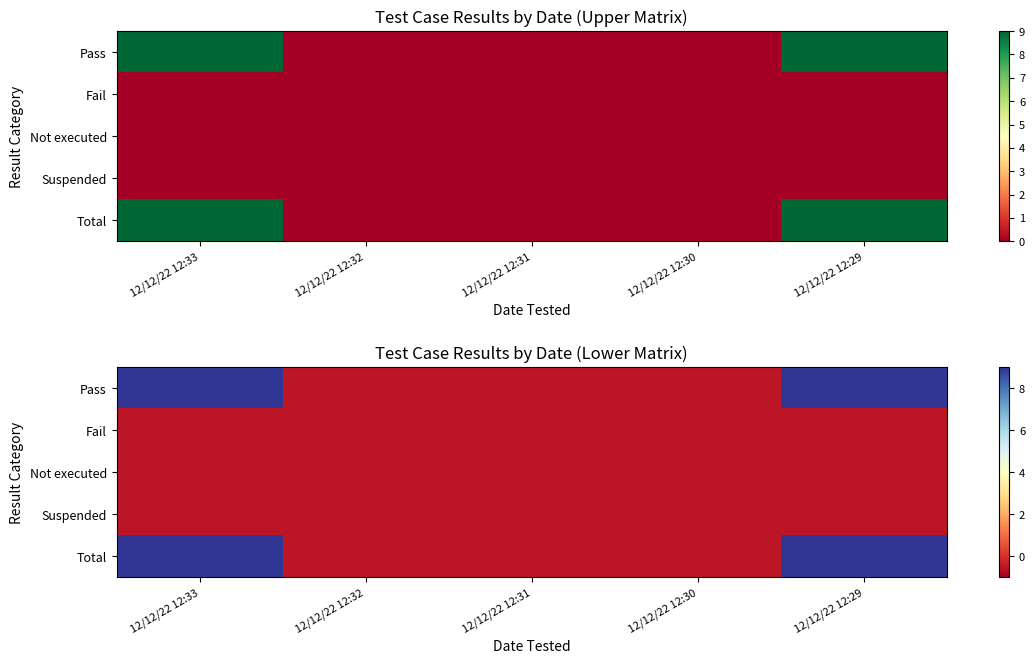

The value of Pass at 12/12/22 12:33 is 5.6. True or false?

False